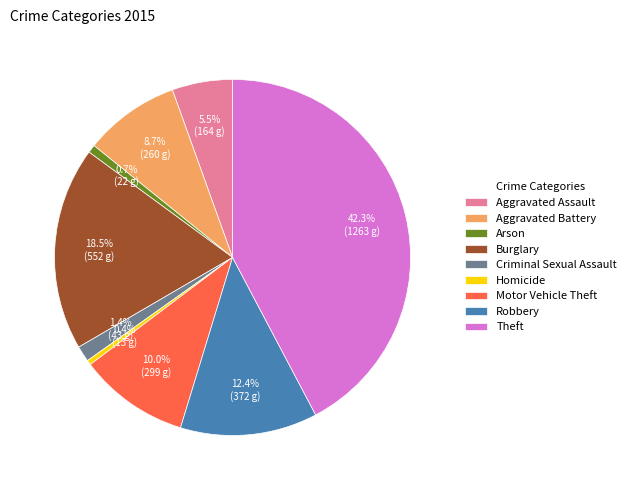

How many segments does this pie chart have?

9